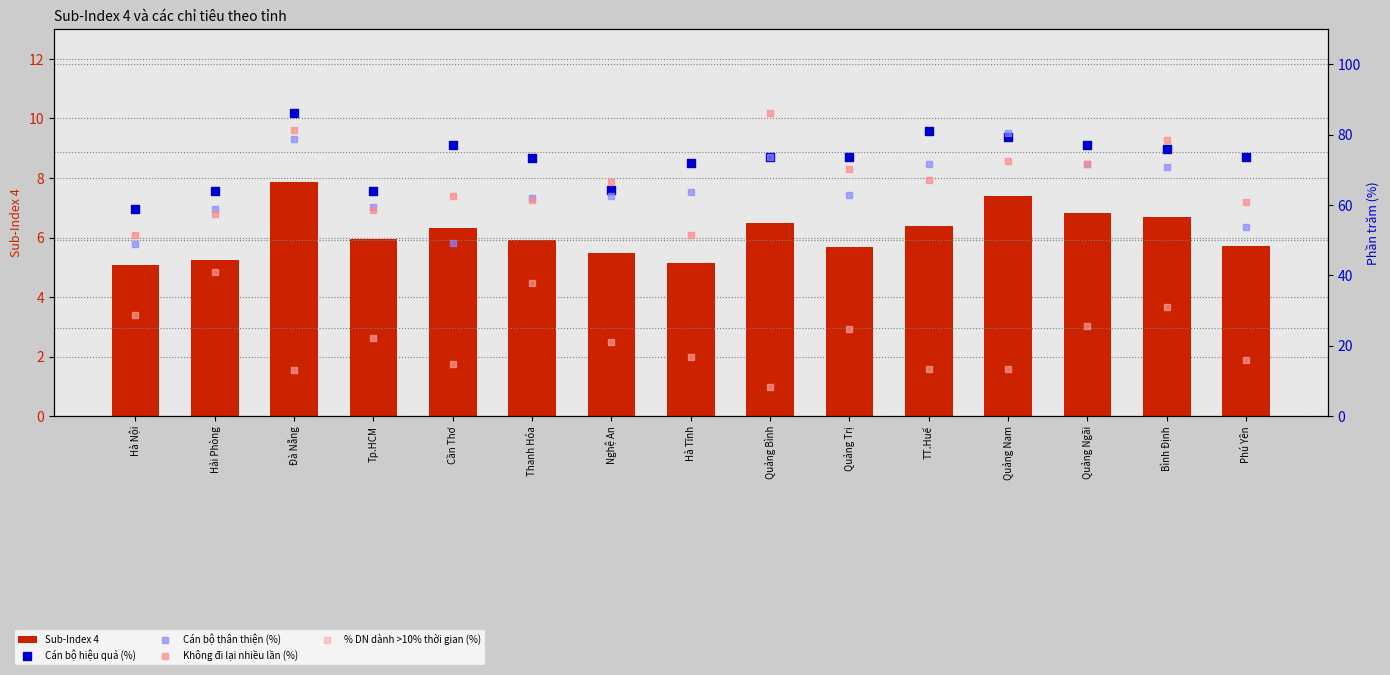

What is the total value across all series at Hà Tĩnh?

209.3